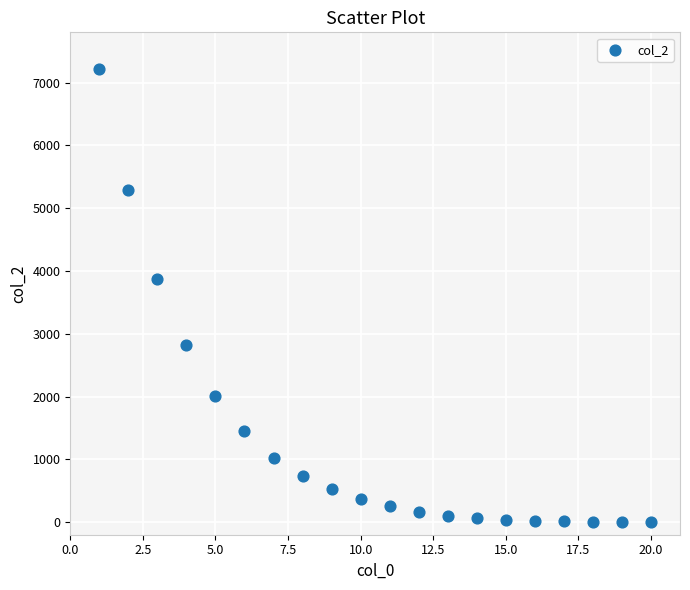

What Y value in the scatter plot is closest to 3606?

3874